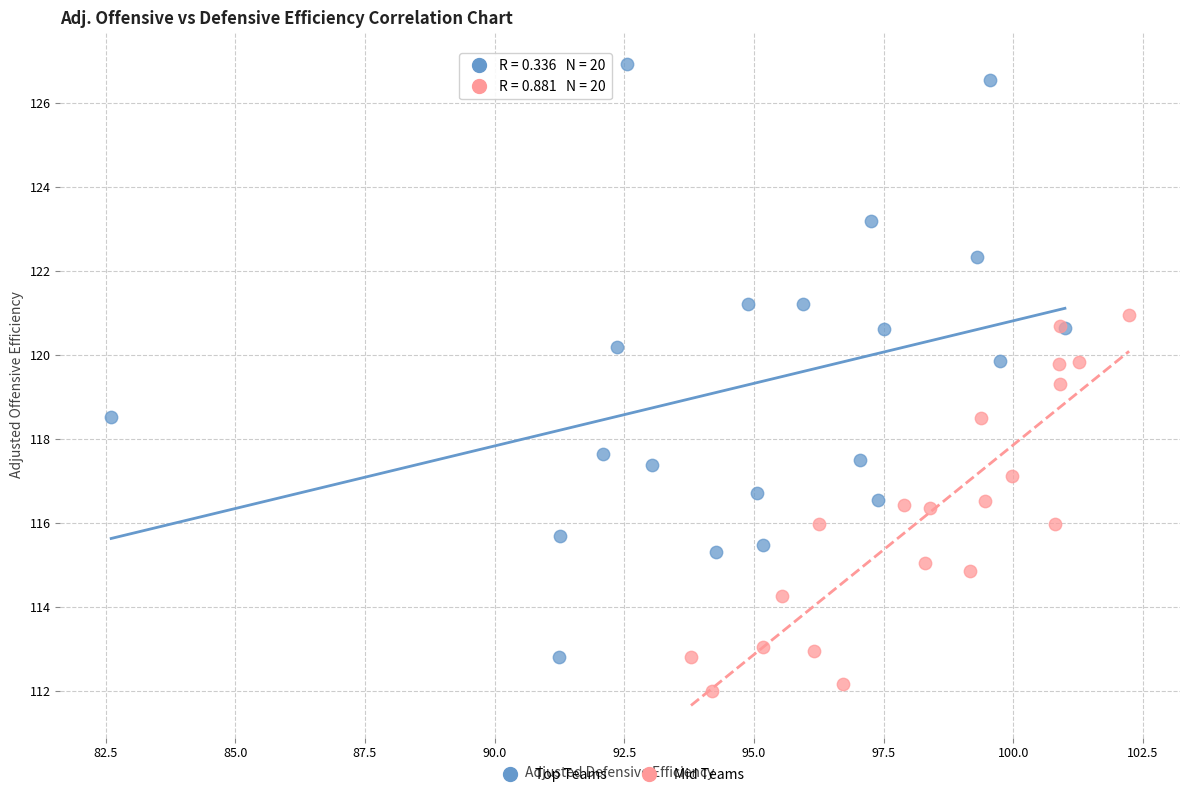

Which series has the widest spread of Y values?

Top Teams